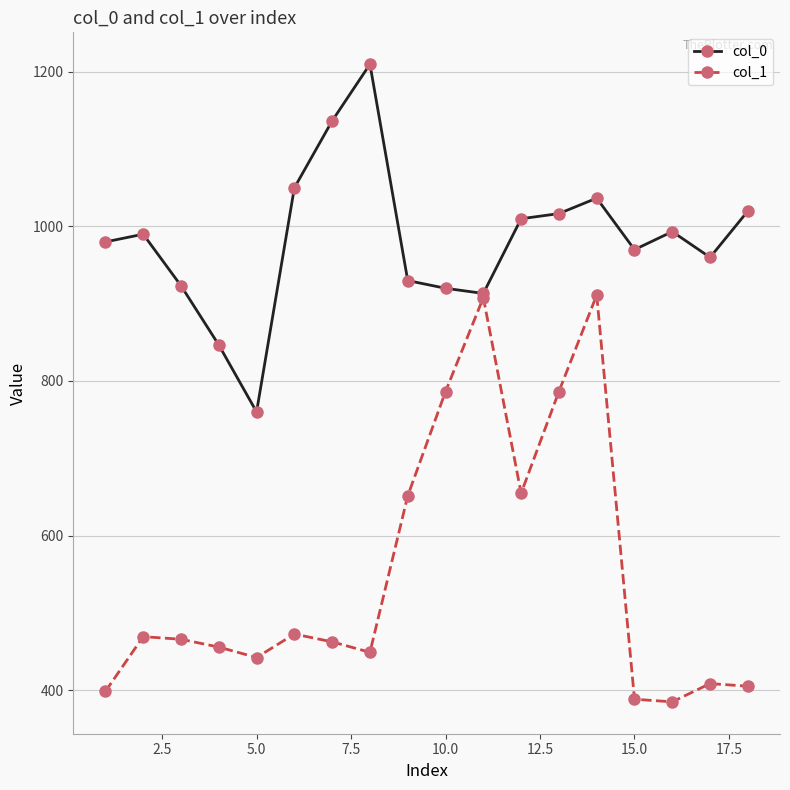

Count the number of data series in this chart.

2